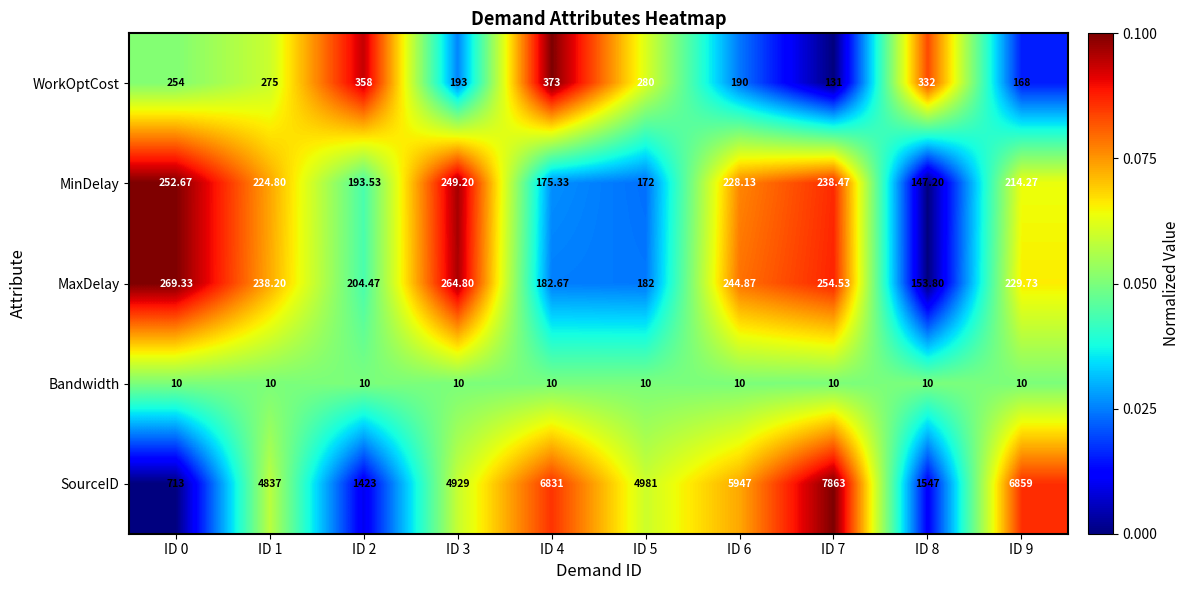

Which series has the largest range (max minus min)?

SourceID